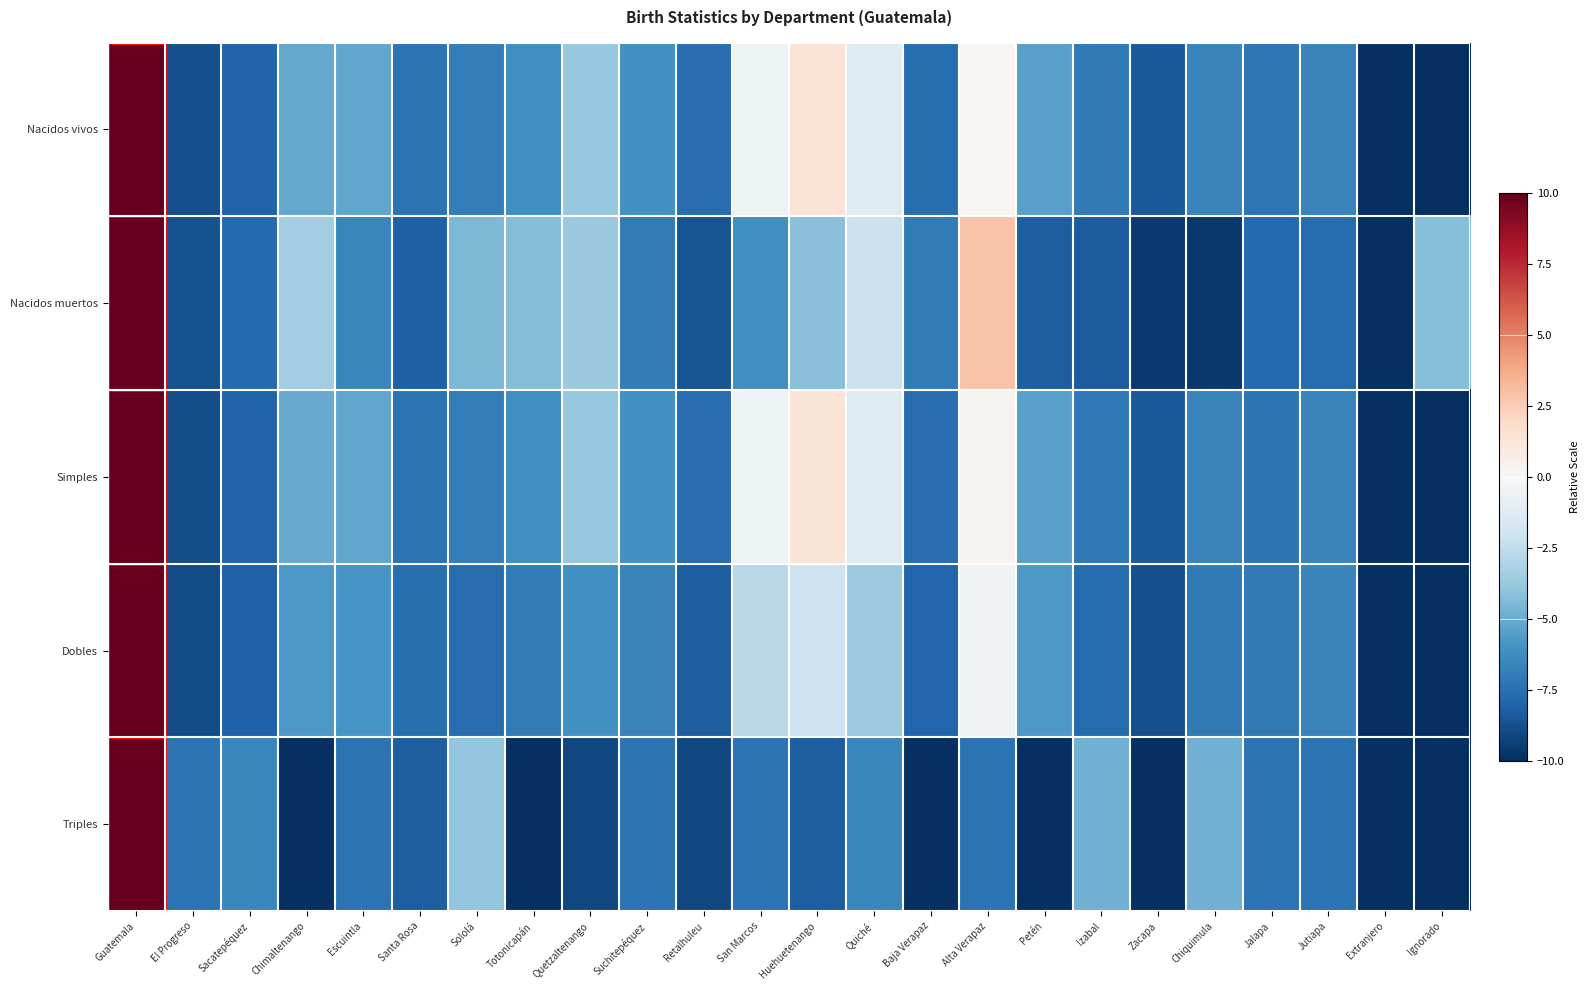

Reading left to right, transcribe all the data shown in this chart.

Nacidos vivos: Guatemala=10.0	El Progreso=-8.8	Sacatepéquez=-8.0	Chimaltenango=-5.1	Escuintla=-5.2	Santa Rosa=-7.3	Sololá=-6.9	Totonicapán=-6.1	Quetzaltenango=-3.8	Suchitepéquez=-6.0	Retalhuleu=-7.6	San Marcos=-0.5	Huehuetenango=1.3	Quiché=-1.2	Baja Verapaz=-7.6	Alta Verapaz=0.2	Petén=-5.4	Izabal=-7.1	Zacapa=-8.4	Chiquimula=-6.6	Jalapa=-7.2	Jutiapa=-6.7	Extranjero=-10.0	Ignorado=-10.0
Nacidos muertos: Guatemala=10.0	El Progreso=-8.7	Sacatepéquez=-7.8	Chimaltenango=-3.4	Escuintla=-6.5	Santa Rosa=-8.2	Sololá=-4.5	Totonicapán=-4.3	Quetzaltenango=-3.7	Suchitepéquez=-7.0	Retalhuleu=-8.6	San Marcos=-6.1	Huehuetenango=-4.1	Quiché=-2.1	Baja Verapaz=-7.0	Alta Verapaz=2.9	Petén=-8.2	Izabal=-8.3	Zacapa=-9.6	Chiquimula=-9.7	Jalapa=-7.8	Jutiapa=-7.7	Extranjero=-10.0	Ignorado=-4.3
Simples: Guatemala=10.0	El Progreso=-8.8	Sacatepéquez=-8.0	Chimaltenango=-5.1	Escuintla=-5.2	Santa Rosa=-7.3	Sololá=-6.9	Totonicapán=-6.1	Quetzaltenango=-3.8	Suchitepéquez=-6.1	Retalhuleu=-7.6	San Marcos=-0.5	Huehuetenango=1.3	Quiché=-1.2	Baja Verapaz=-7.6	Alta Verapaz=0.2	Petén=-5.4	Izabal=-7.1	Zacapa=-8.4	Chiquimula=-6.7	Jalapa=-7.3	Jutiapa=-6.7	Extranjero=-10.0	Ignorado=-10.0
Dobles: Guatemala=10.0	El Progreso=-8.9	Sacatepéquez=-8.1	Chimaltenango=-5.7	Escuintla=-5.9	Santa Rosa=-7.5	Sololá=-7.6	Totonicapán=-7.0	Quetzaltenango=-6.0	Suchitepéquez=-6.7	Retalhuleu=-8.3	San Marcos=-2.8	Huehuetenango=-2.1	Quiché=-3.6	Baja Verapaz=-7.9	Alta Verapaz=-0.4	Petén=-5.7	Izabal=-7.7	Zacapa=-8.8	Chiquimula=-7.1	Jalapa=-7.1	Jutiapa=-6.6	Extranjero=-10.0	Ignorado=-10.0
Triples: Guatemala=10.0	El Progreso=-7.4	Sacatepéquez=-6.5	Chimaltenango=-10.0	Escuintla=-7.4	Santa Rosa=-8.3	Sololá=-3.9	Totonicapán=-10.0	Quetzaltenango=-9.1	Suchitepéquez=-7.4	Retalhuleu=-9.1	San Marcos=-7.4	Huehuetenango=-8.3	Quiché=-6.5	Baja Verapaz=-10.0	Alta Verapaz=-7.4	Petén=-10.0	Izabal=-4.8	Zacapa=-10.0	Chiquimula=-4.8	Jalapa=-7.4	Jutiapa=-7.4	Extranjero=-10.0	Ignorado=-10.0